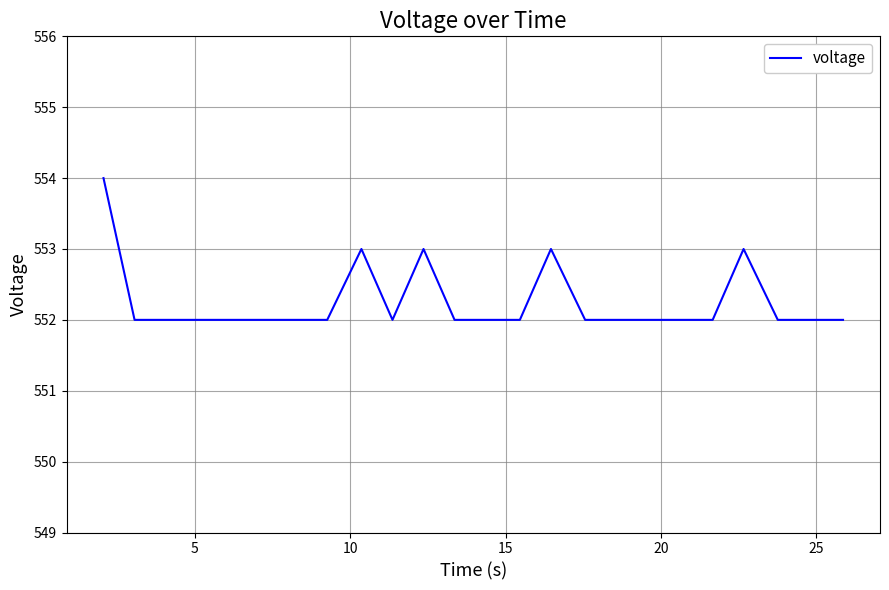

Is this an area chart (filled region under the line)?

No